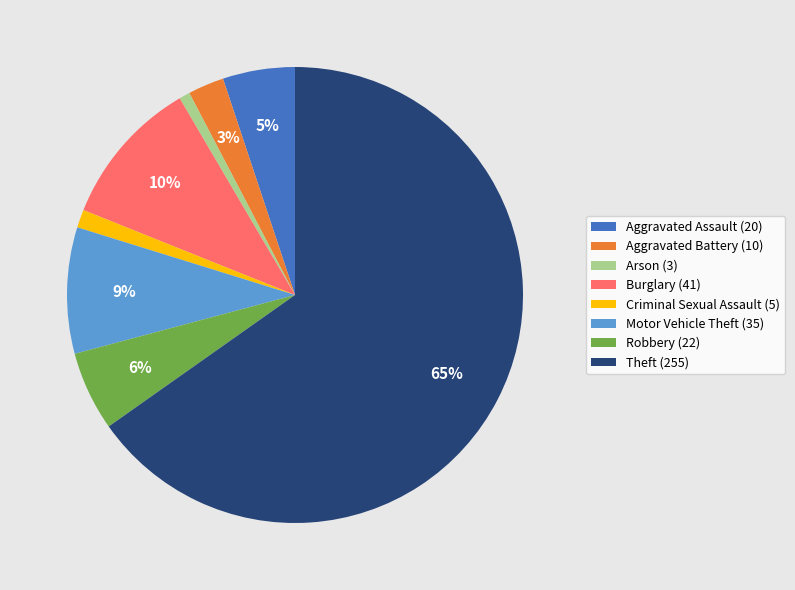

True or false: Criminal Sexual Assault accounts for 1% of the total.

True